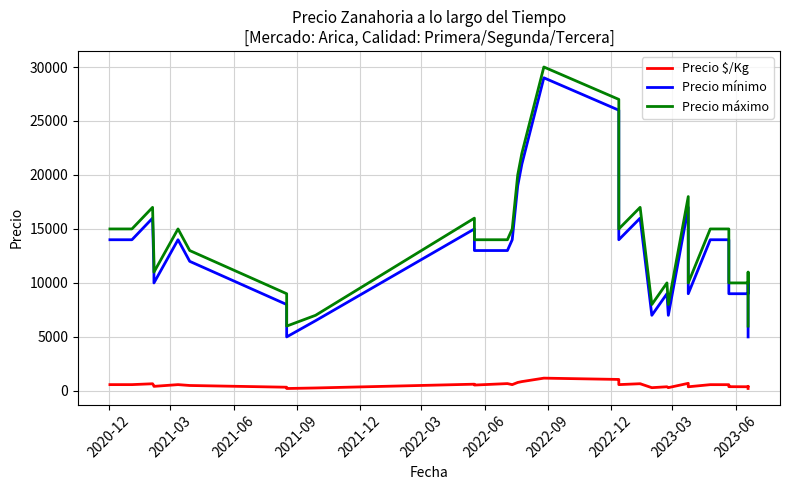

At how many categories does at least one series exceed 21943?

4